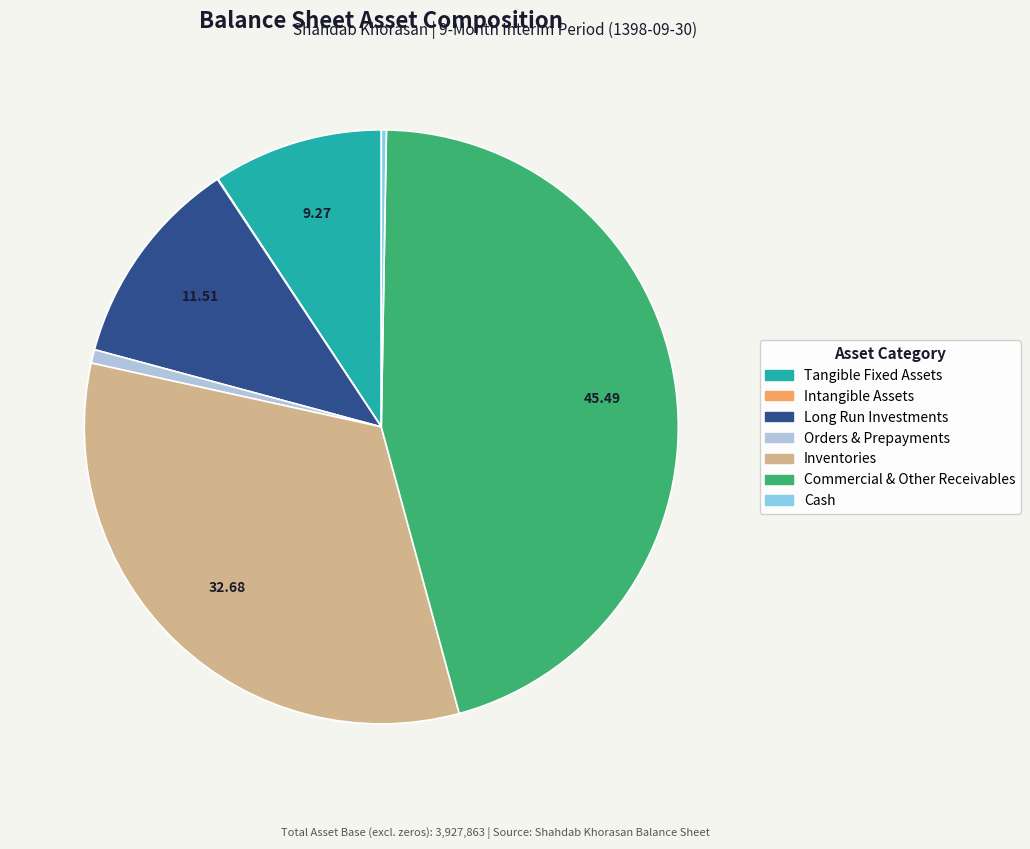

Is there a majority slice in this chart?

No